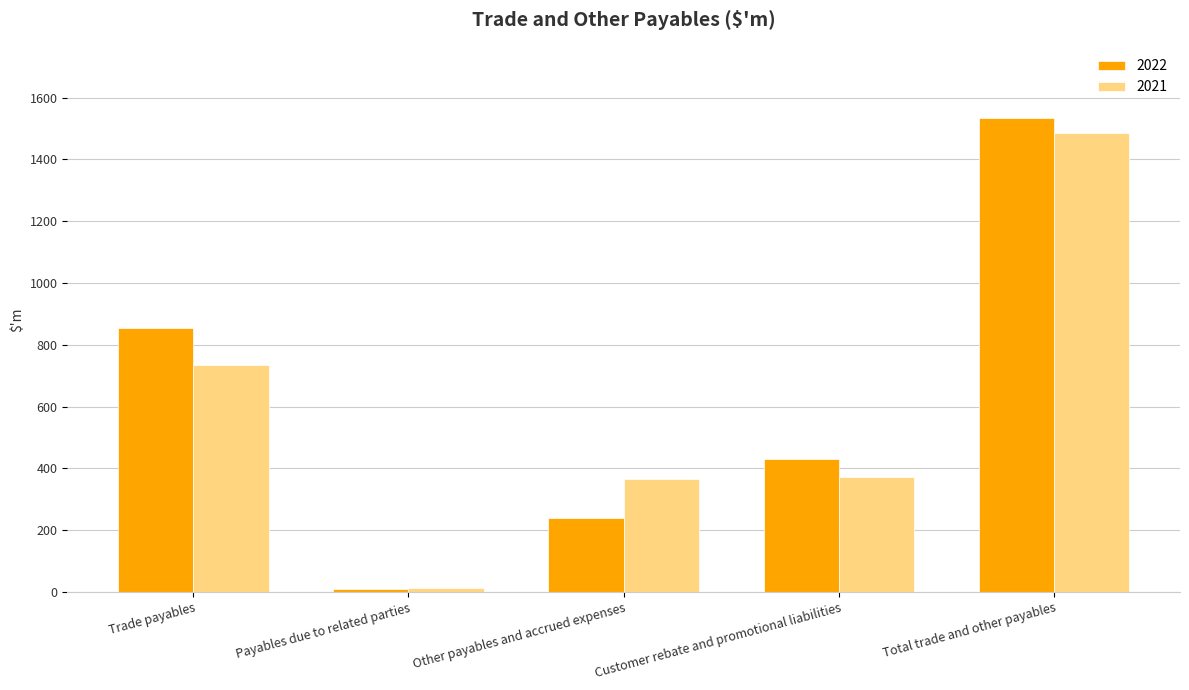

At Other payables and accrued expenses, list the series in order from largest to smallest.

2021, 2022